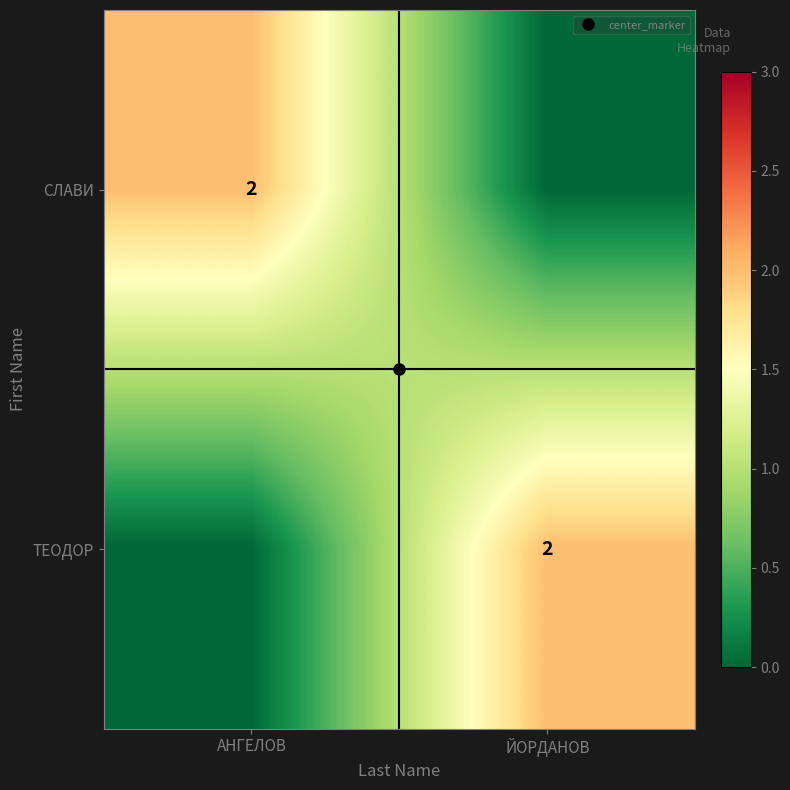

List the labels in order of СЛАВИ value, smallest first.

ЙОРДАНОВ, АНГЕЛОВ